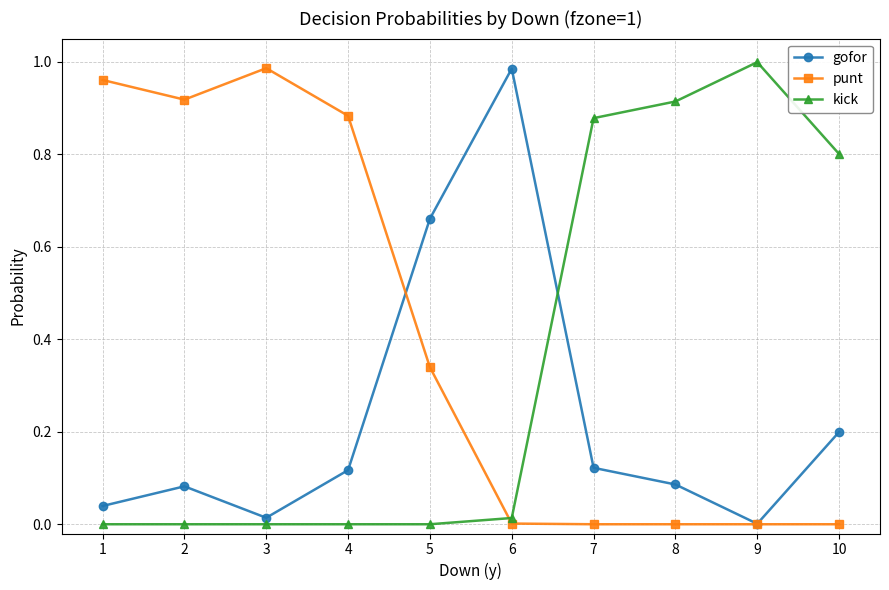

Where is gofor nearest to the value 0?

9